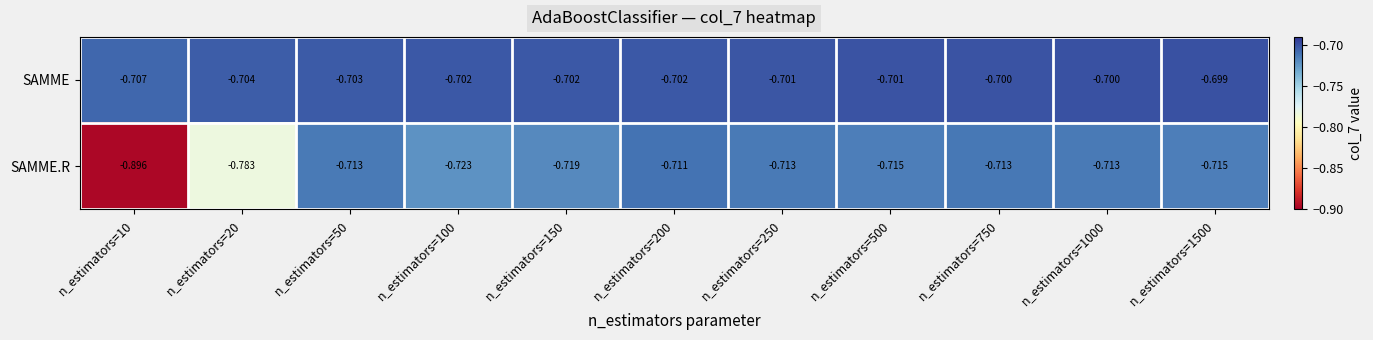

Which series has the largest total across all categories?

SAMME